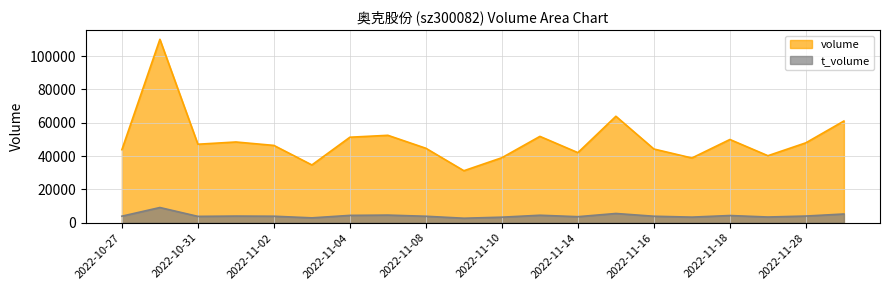

What is the difference between the volume values at 2022-10-27 and 2022-11-04?

7475